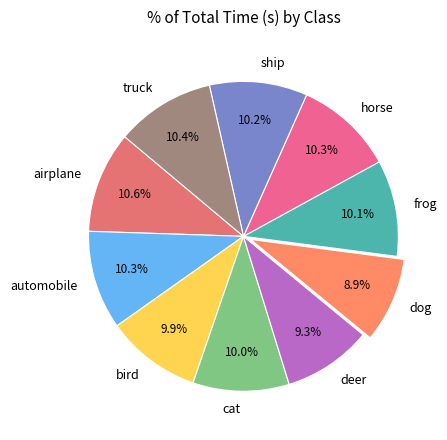

Approximately how many times larger is the value at automobile compared to horse?

1.0